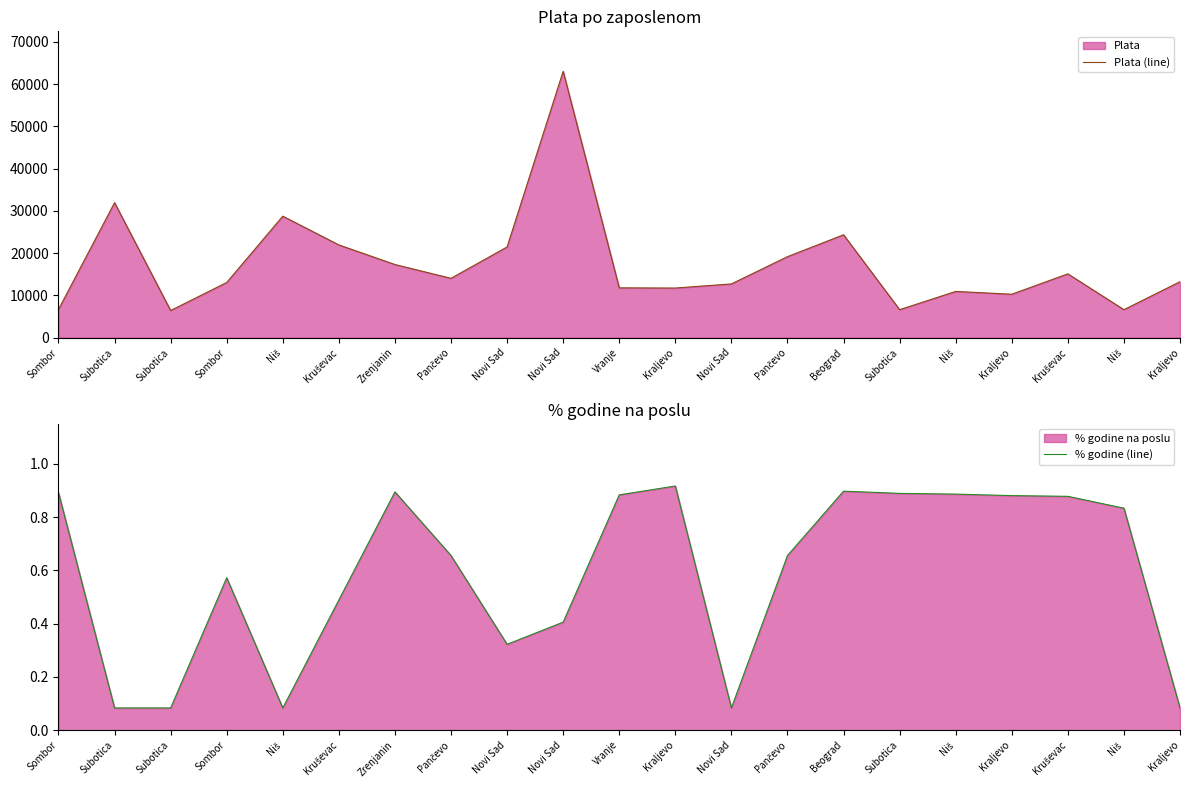

At which label does Plata (line) reach its peak?

Novi Sad